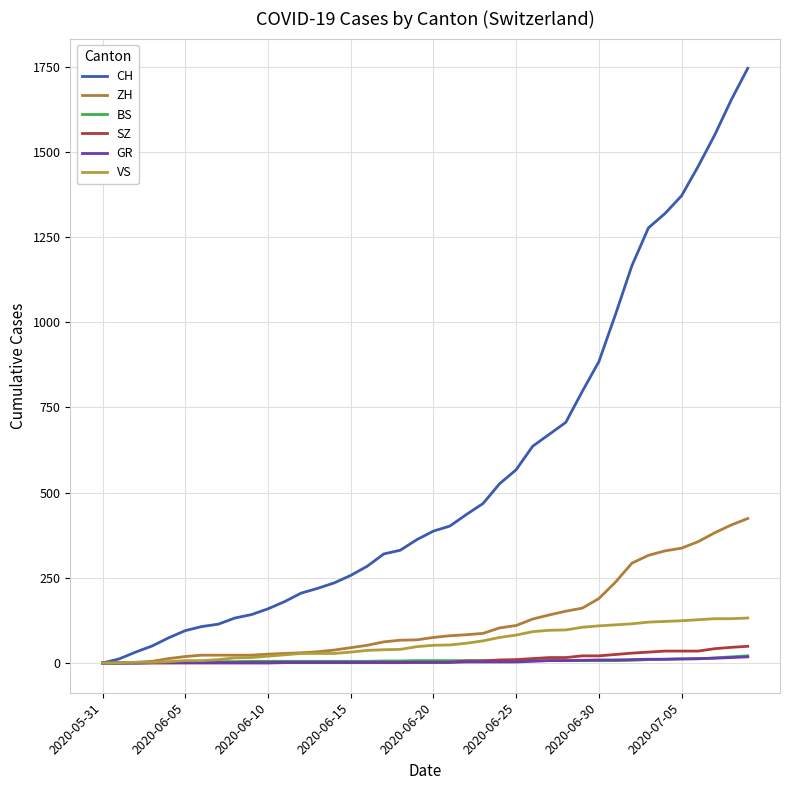

How many lines are shown in the chart?

6